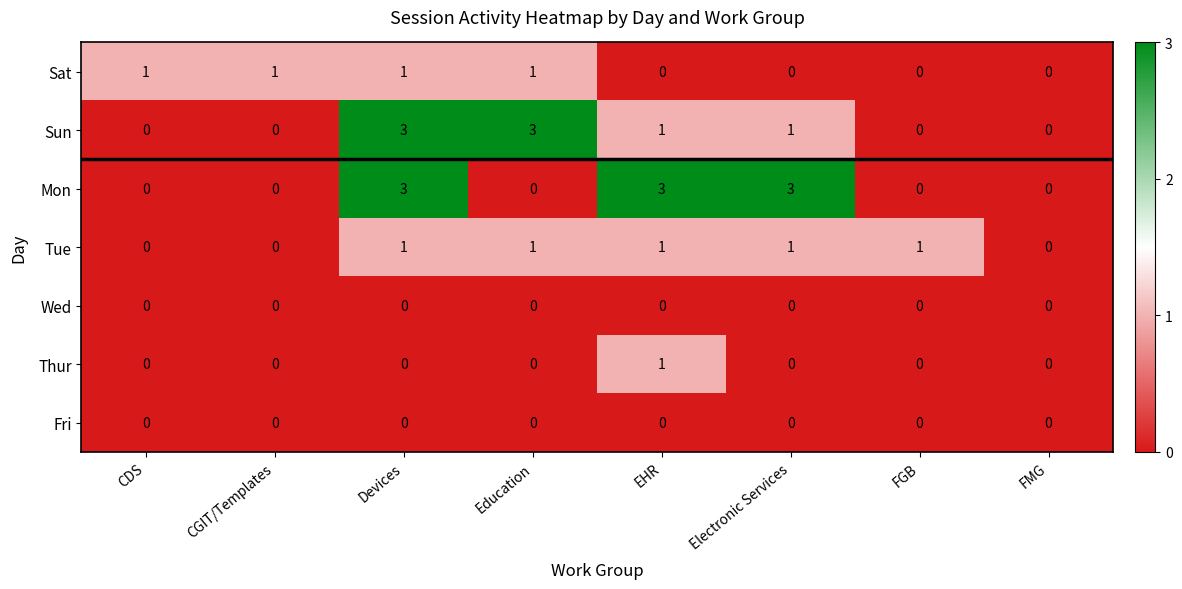

What is the greatest value displayed?

3